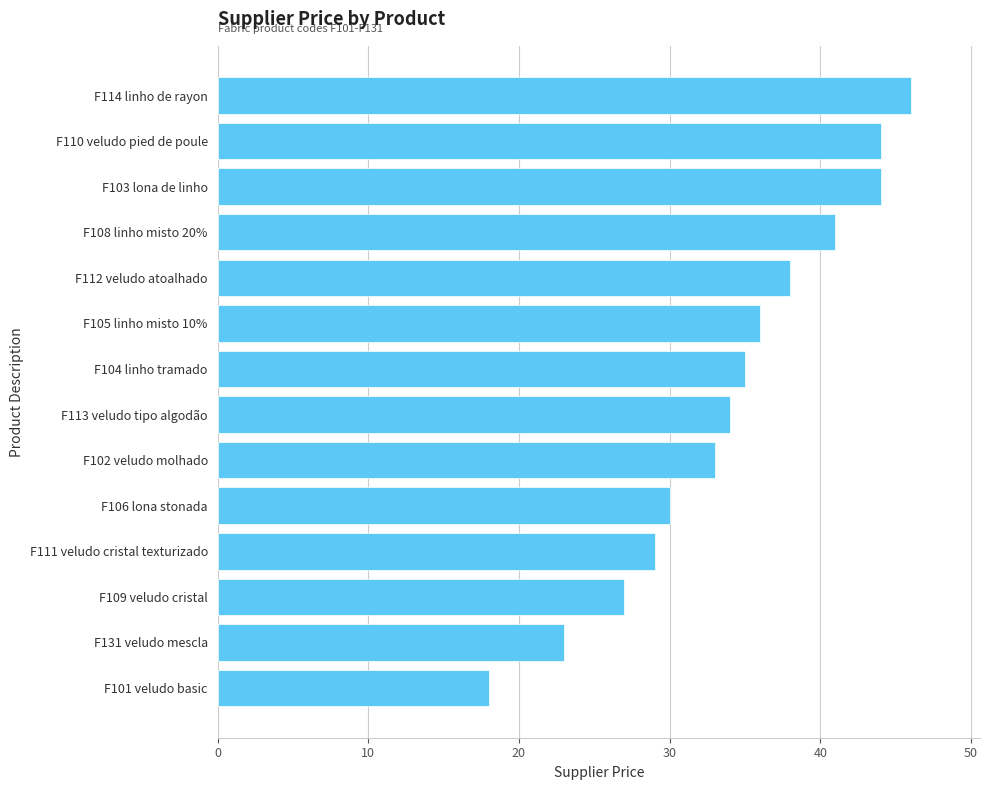

Reading top to bottom, list all the values displayed in this chart.

F114 linho de rayon=46	F110 veludo pied de poule=44	F103 lona de linho=44	F108 linho misto 20%=41	F112 veludo atoalhado=38	F105 linho misto 10%=36	F104 linho tramado=35	F113 veludo tipo algodão=34	F102 veludo molhado=33	F106 lona stonada=30	F111 veludo cristal texturizado=29	F109 veludo cristal=27	F131 veludo mescla=23	F101 veludo basic=18